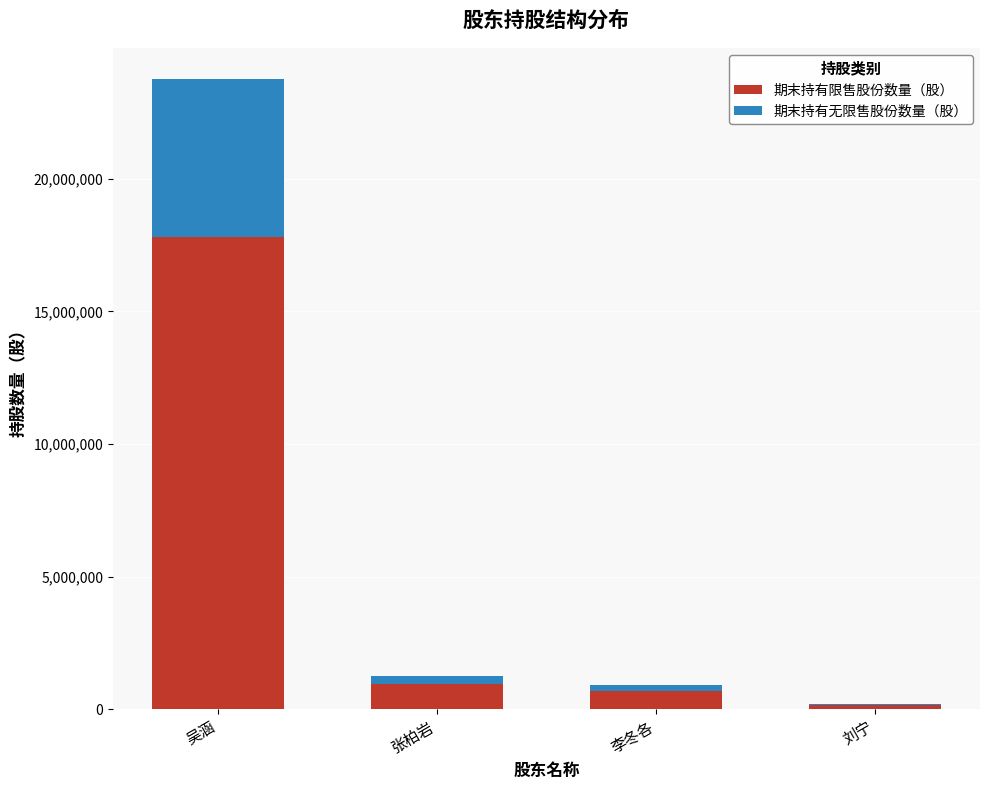

What is the total value across all series at 刘宁?

200000